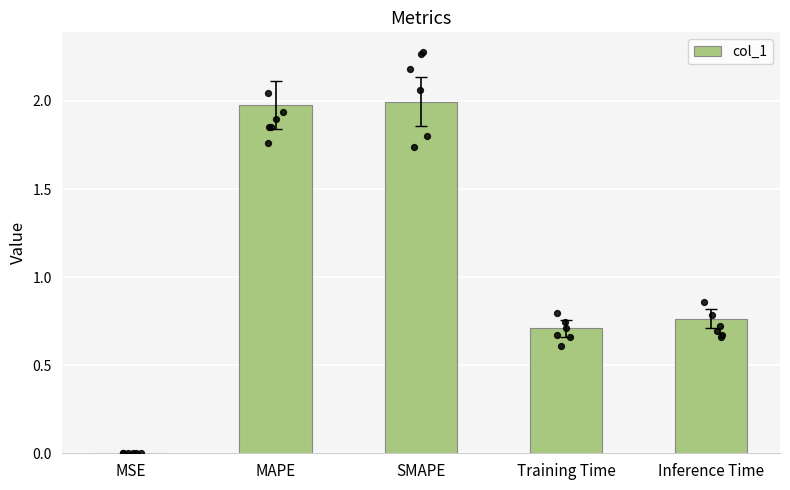

What is the change in value from SMAPE to Inference Time?

-1.2